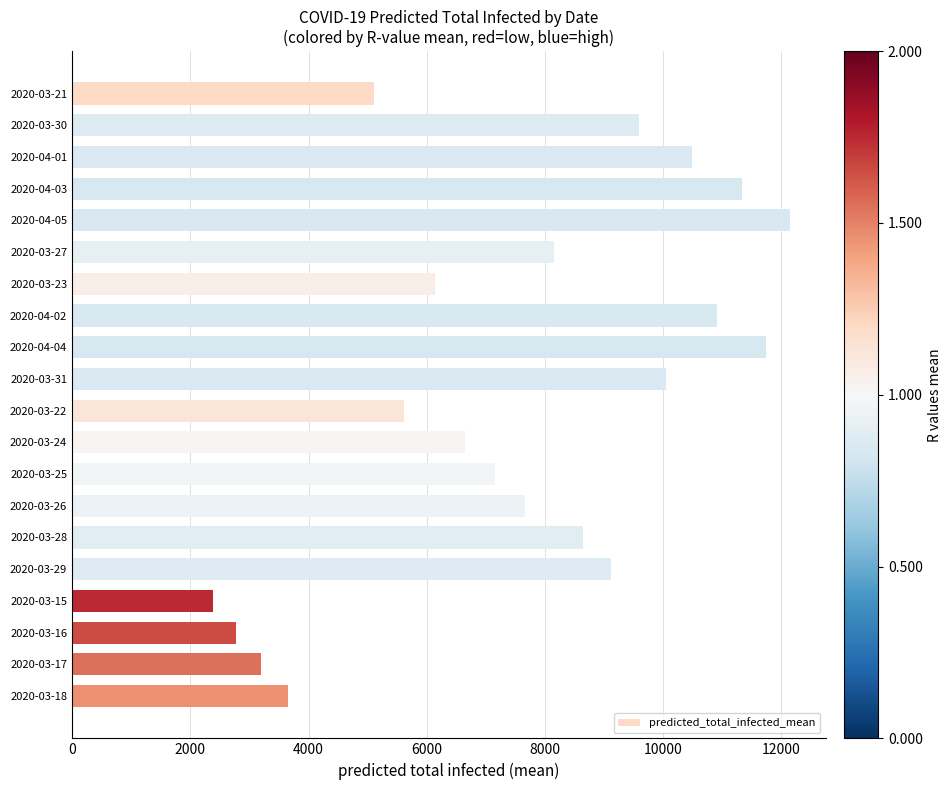

Which has a higher value, 2020-03-21 or 2020-03-30?

2020-03-30